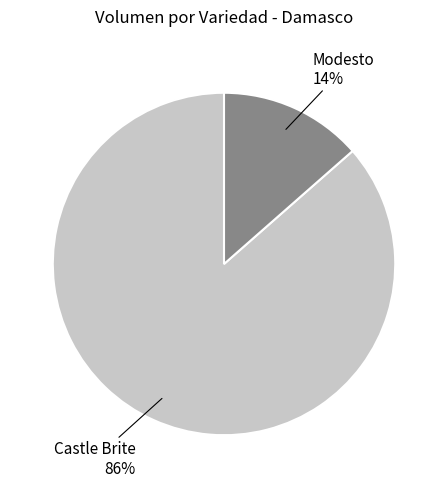

Is there a majority slice in this chart?

Yes